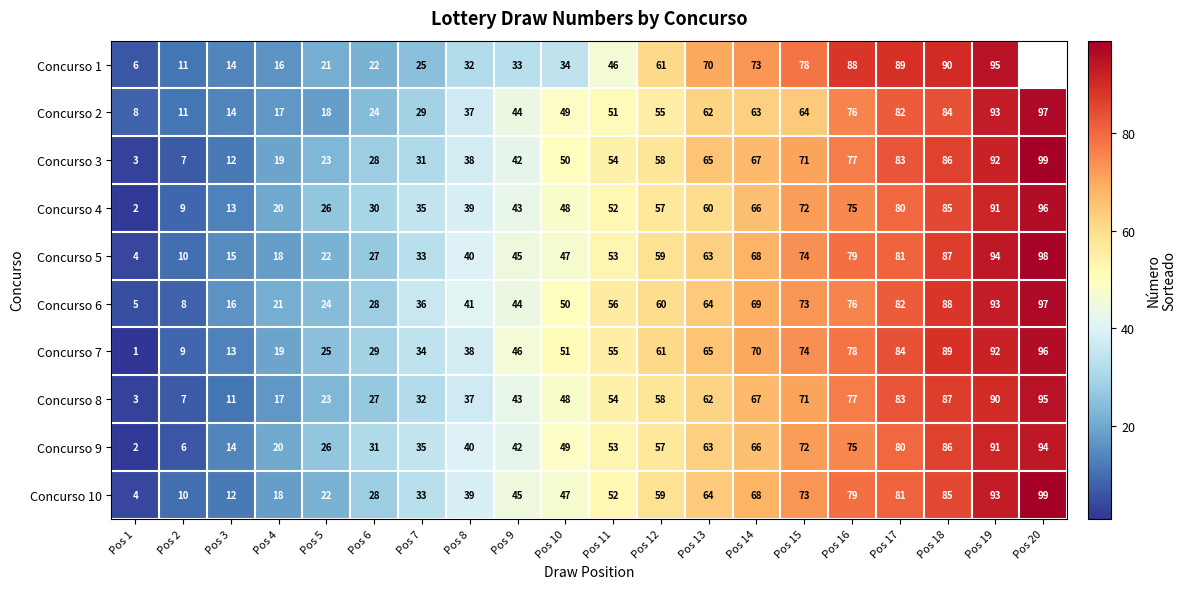

The Concurso 3 series shows 41.3 at Pos 5. True or false?

False